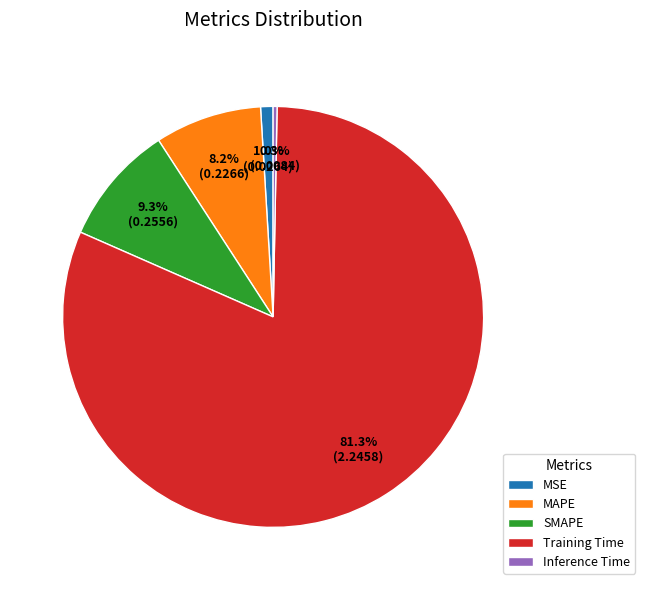

To the nearest percent, what portion does MAPE represent?

8%